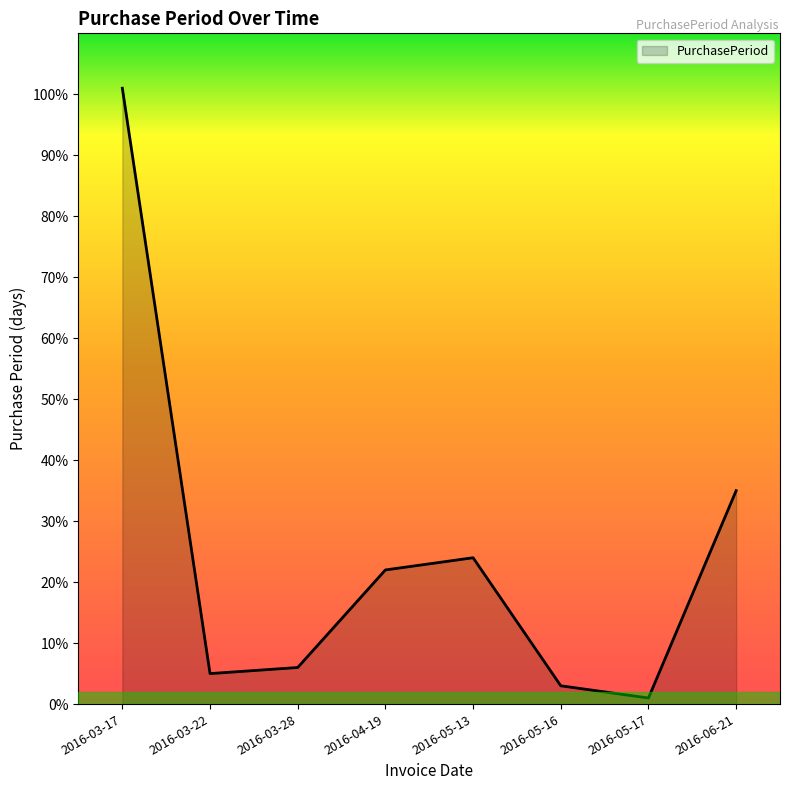

Which has a higher value, 2016-03-28 or 2016-06-21?

2016-06-21